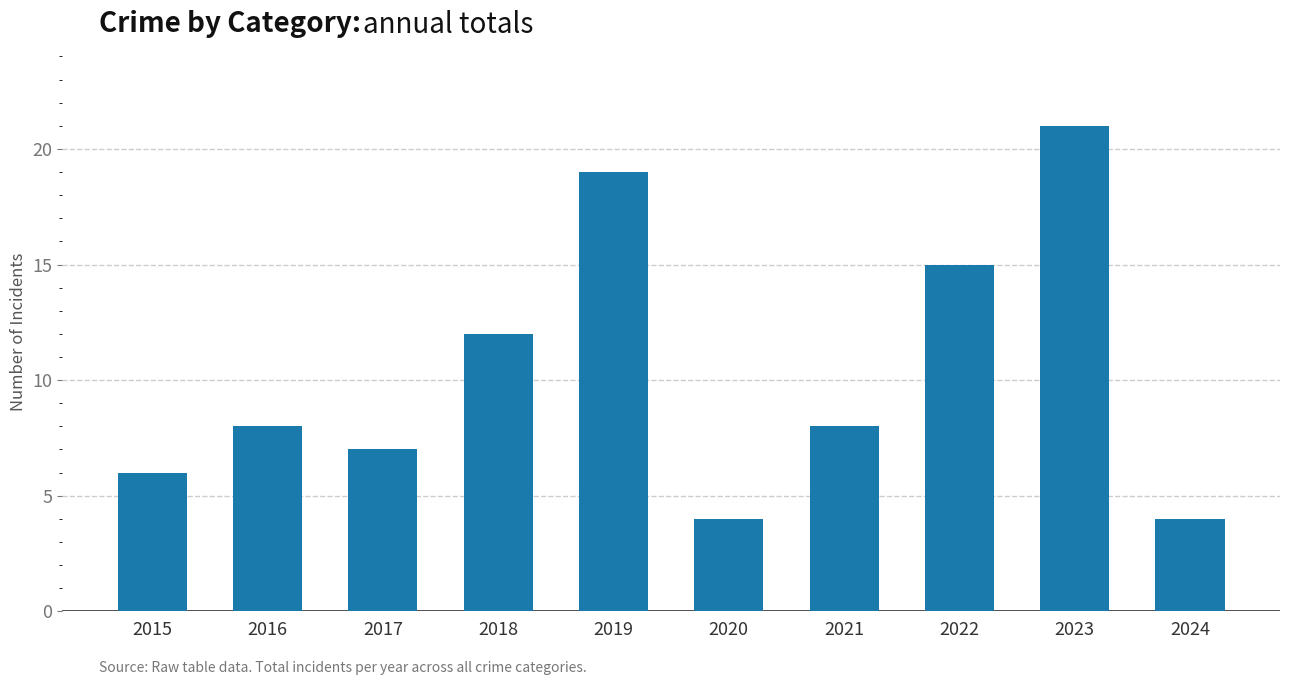

What is the difference between the second highest and minimum values?

15